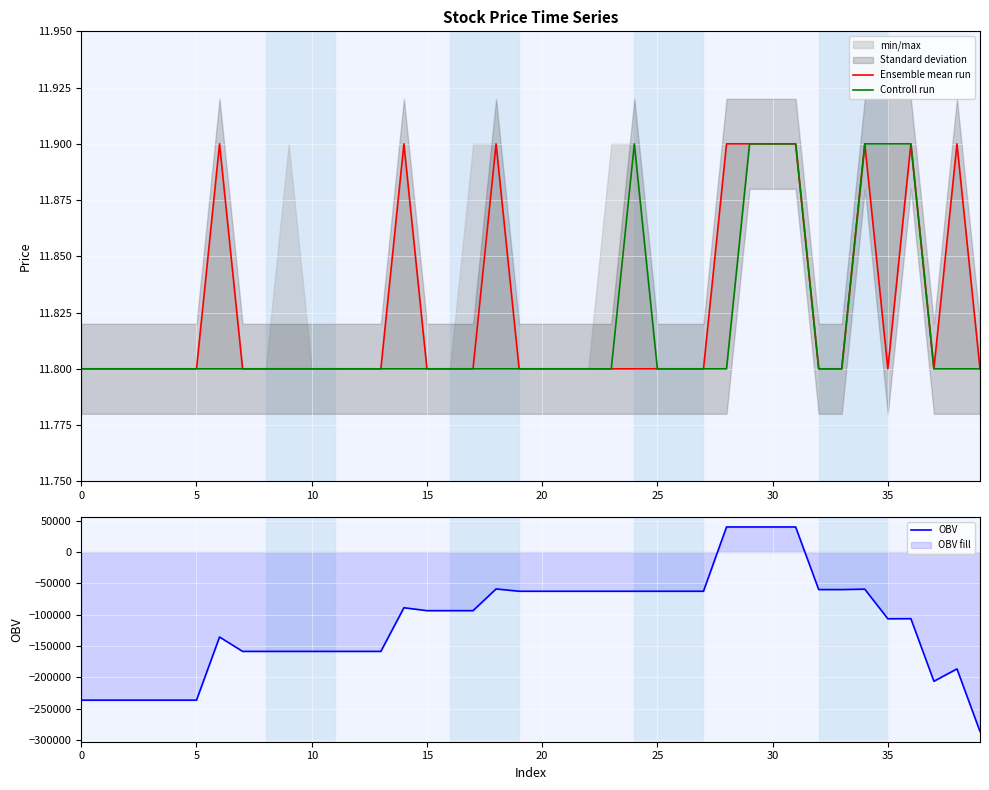

Which series has the largest range (max minus min)?

OBV